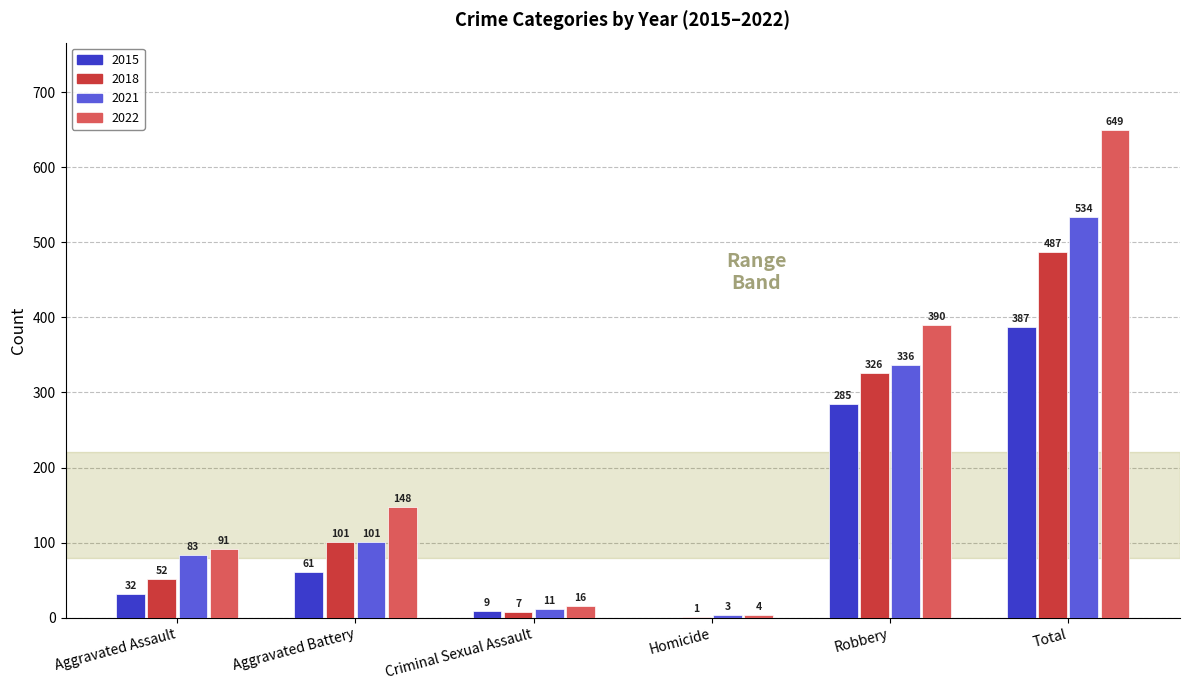

At which label is 2021 closest to 268?

Robbery